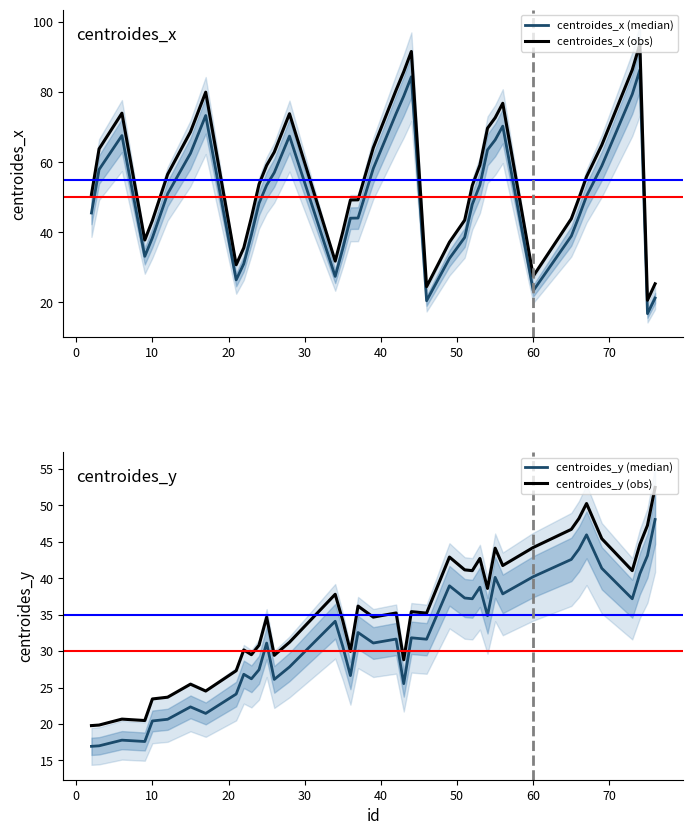

In centroides_y (median), how many points are lower than both neighbors (excluding endpoints)?

12